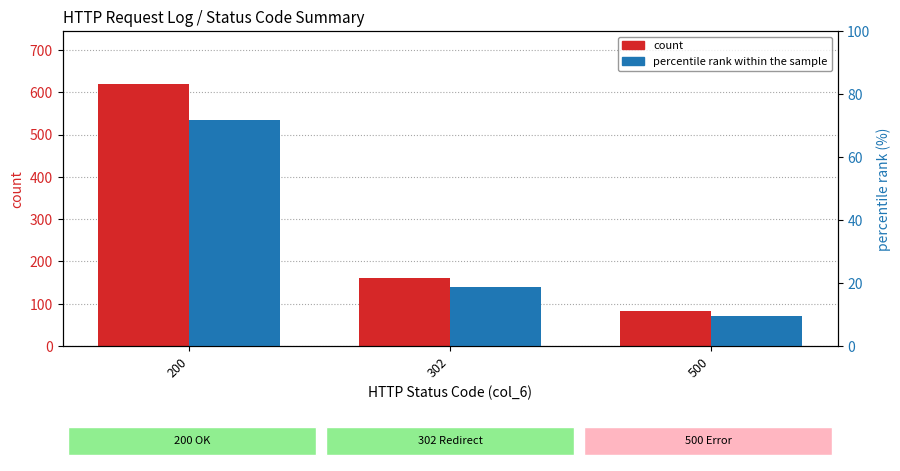

What is the approximate value of percentile rank within the sample at 302?

18.7